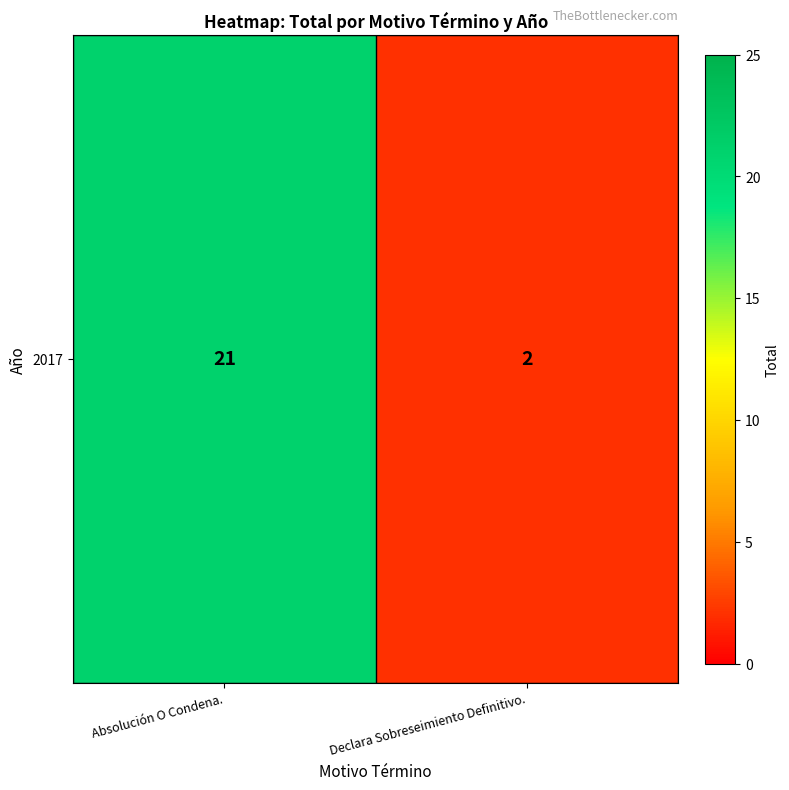

What is the sum of all values?

23